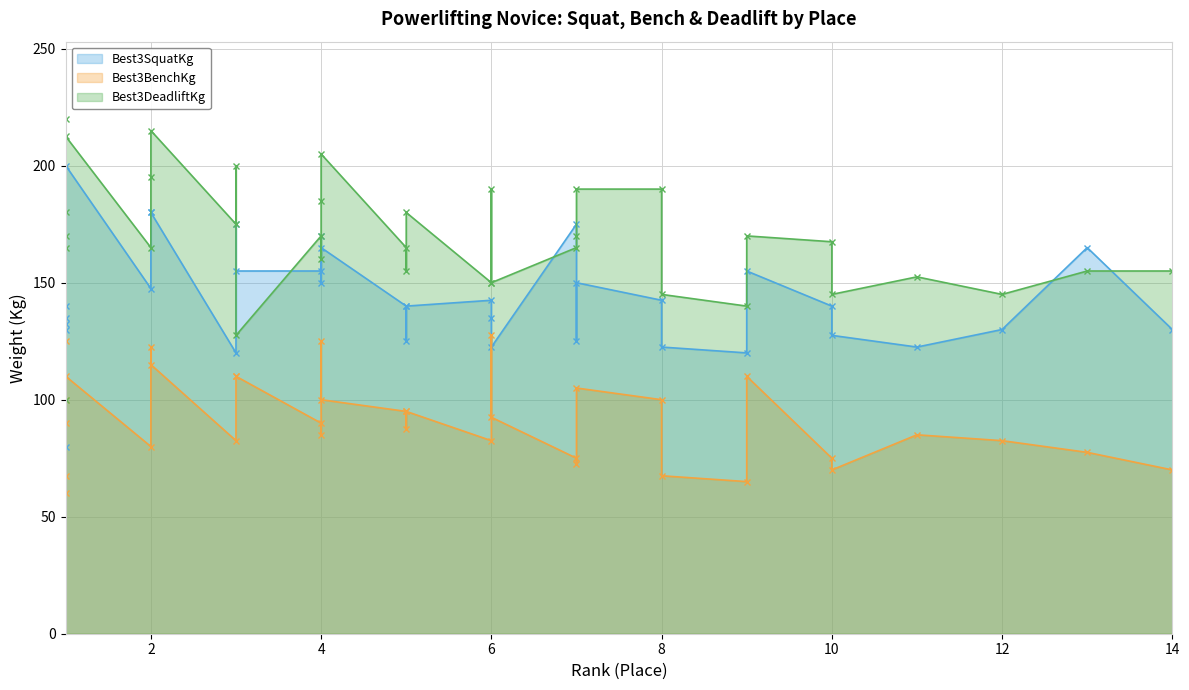

What is the maximum value for Best3SquatKg?

200.0